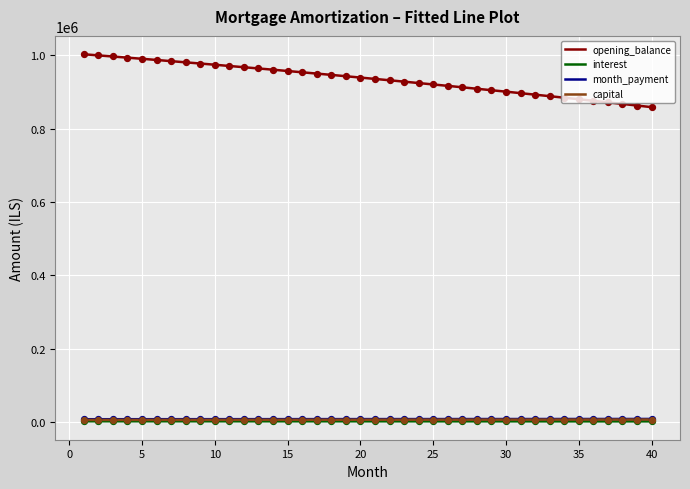

At how many categories does at least one series exceed 679466?

40